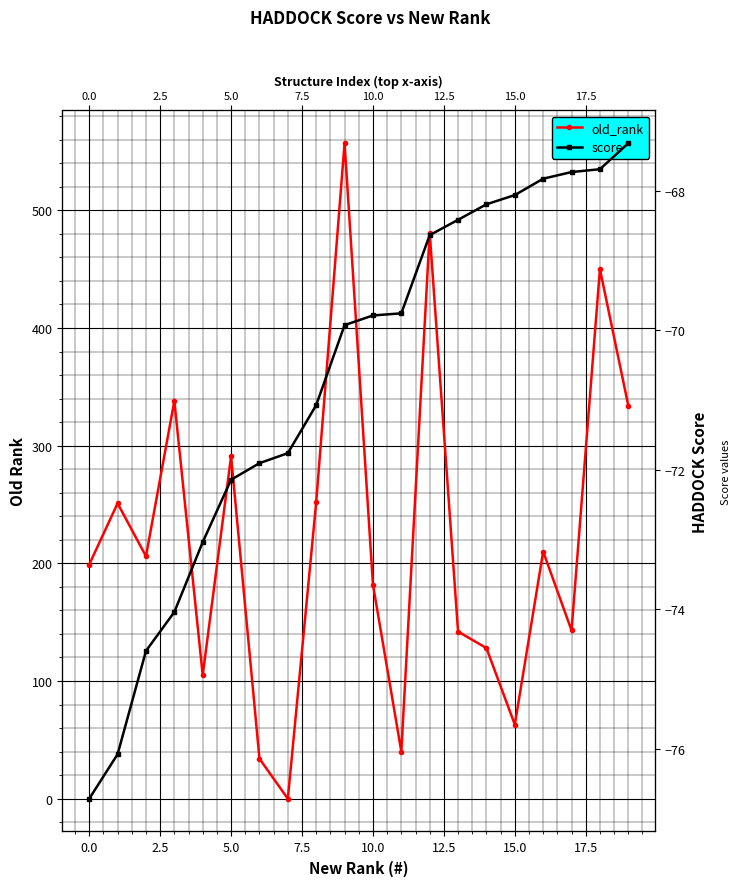

How many values in old_rank are above zero?

19